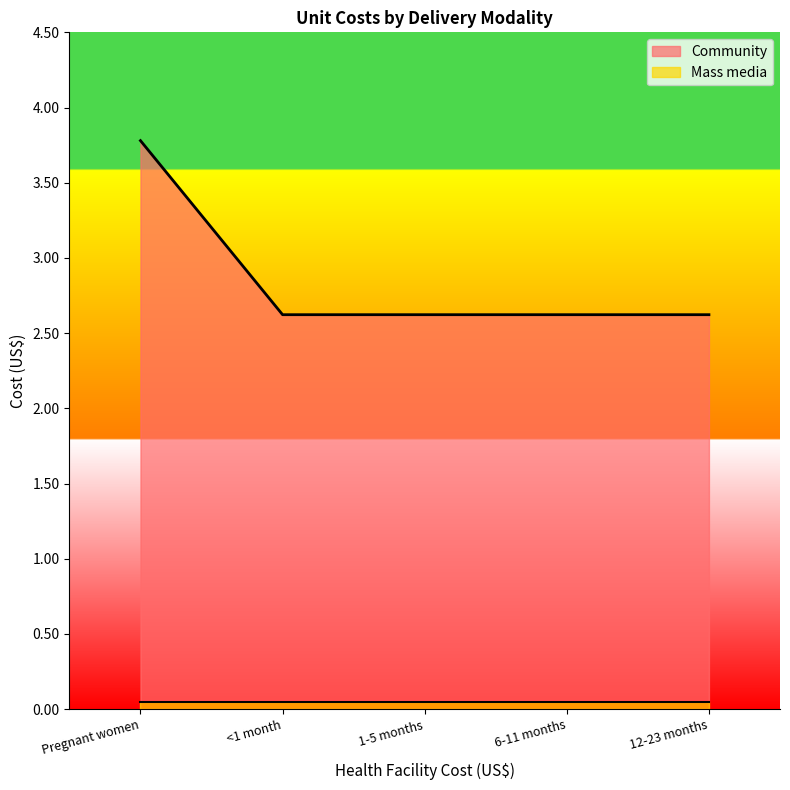

What is the average value?

2.9